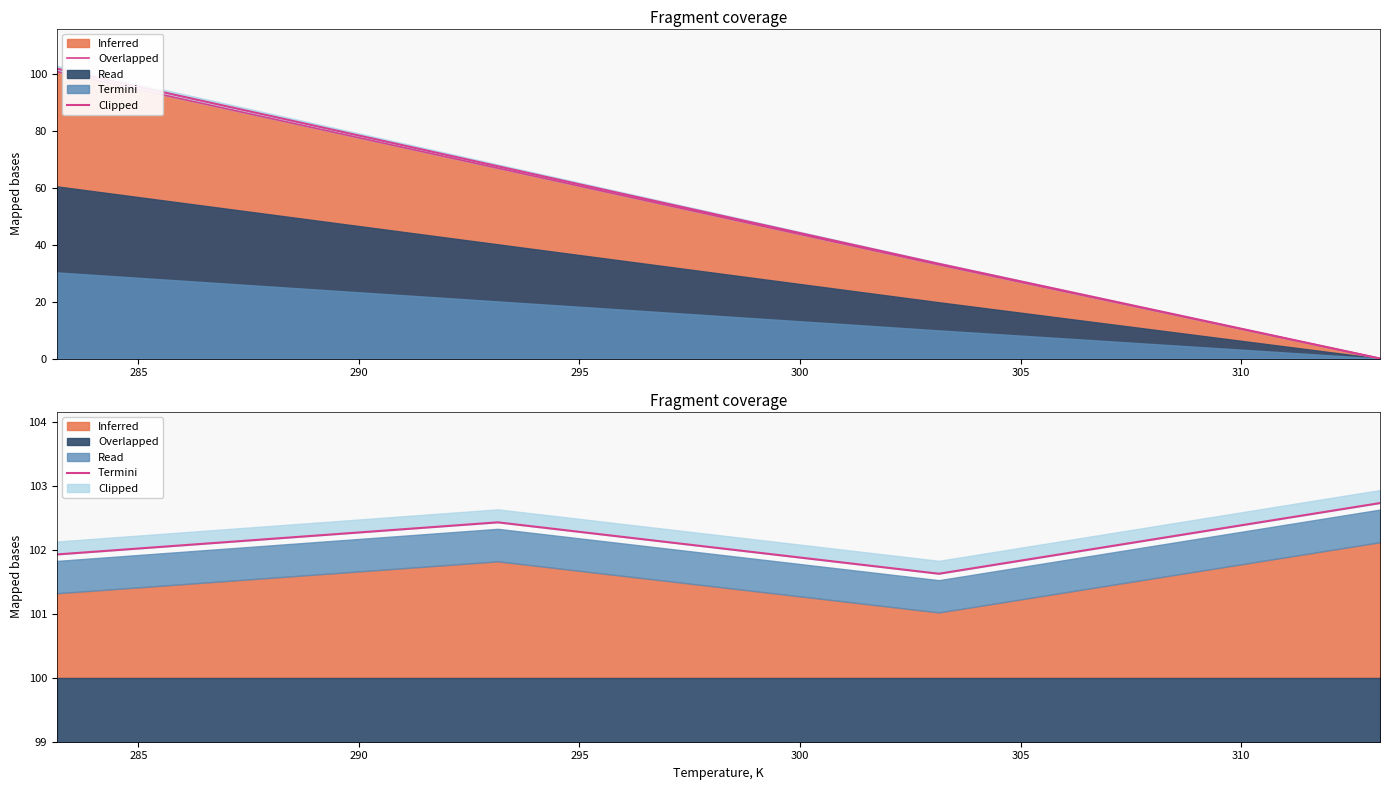

The chart shows a value of 170.5 at 280. True or false?

False